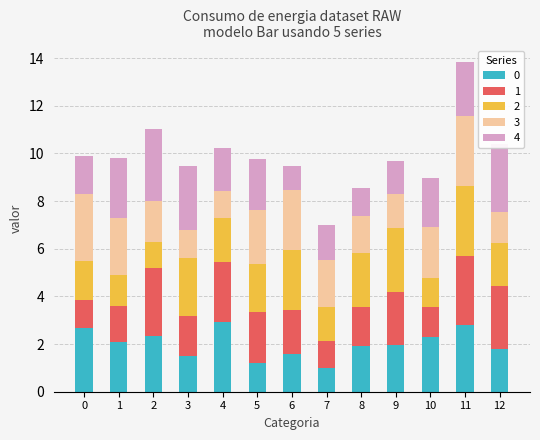

What is the lowest value of the 0 series?

1.0